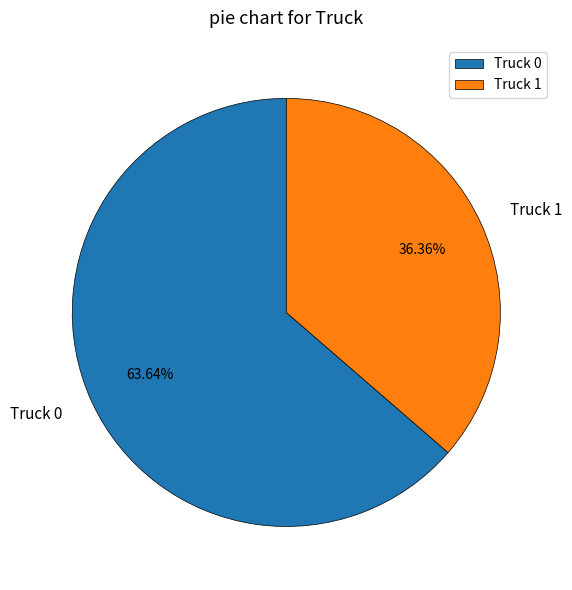

Is it true that Truck 0 is 64% of the pie?

True